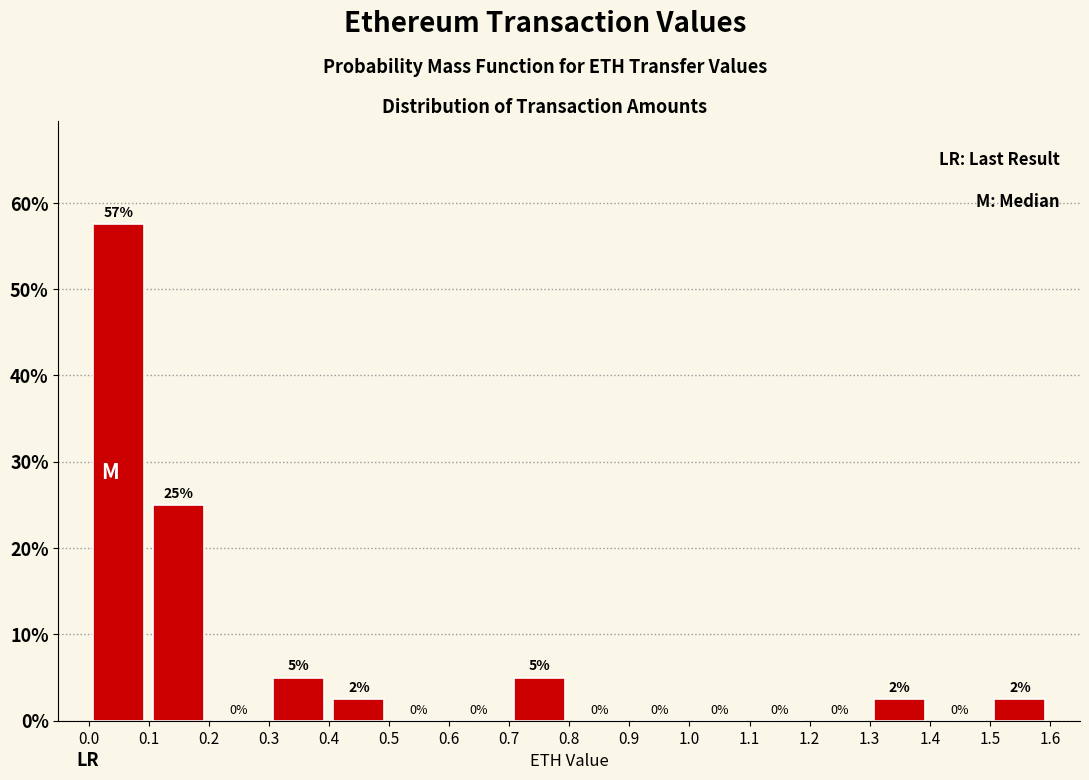

Which range on the x-axis has the tallest bar?

0.0 to 0.1